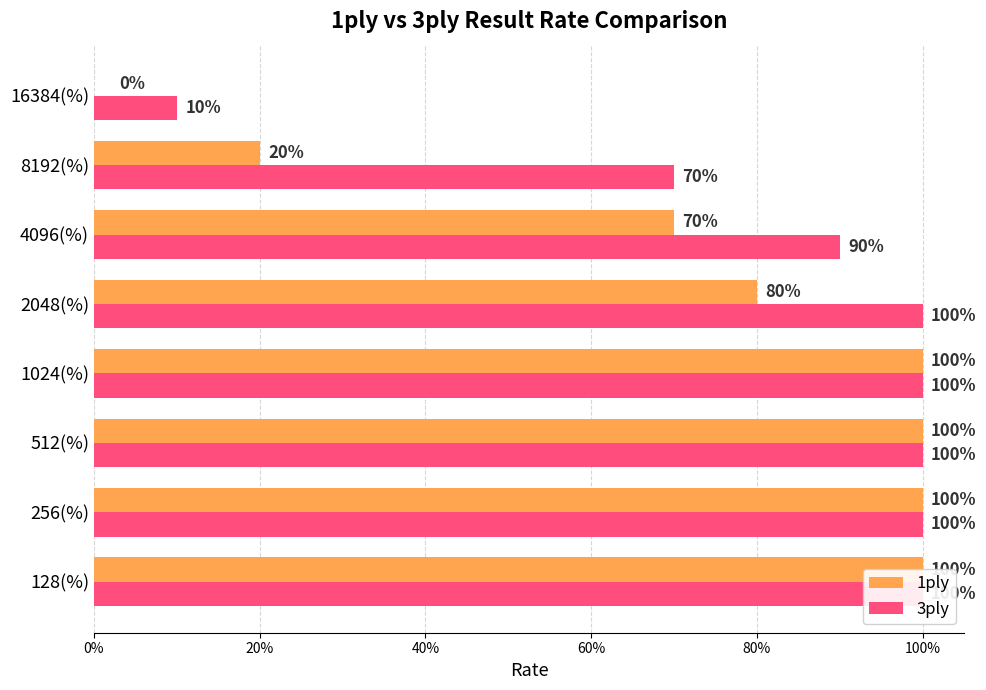

What is the maximum value shown in the chart?

1.0